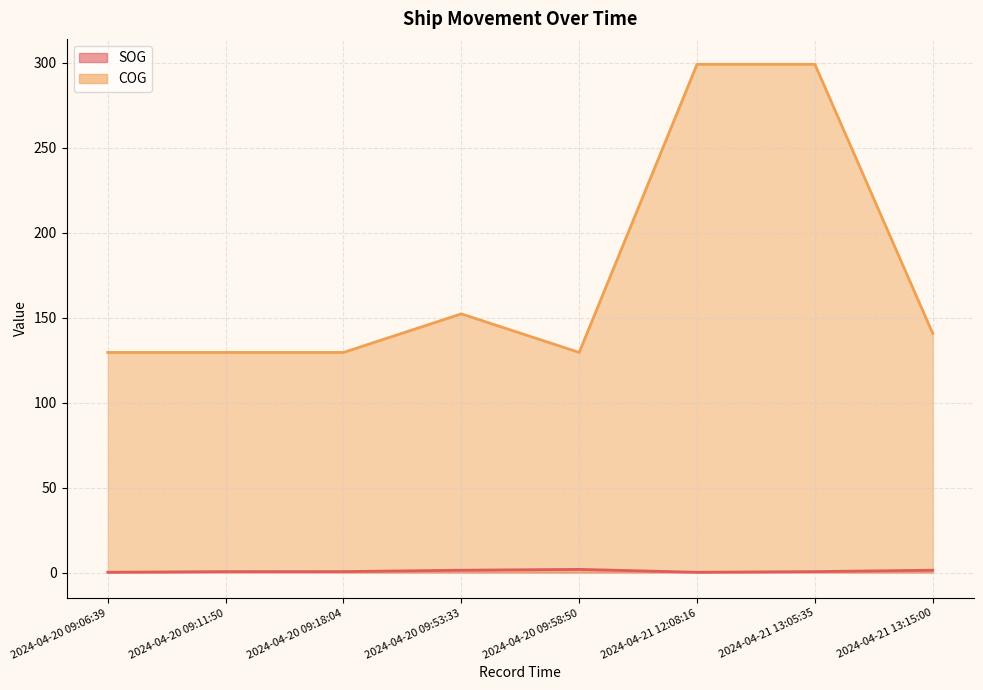

Is the value of SOG at 2024-04-20 09:18:04 greater than the value of COG at 2024-04-20 09:53:33?

No